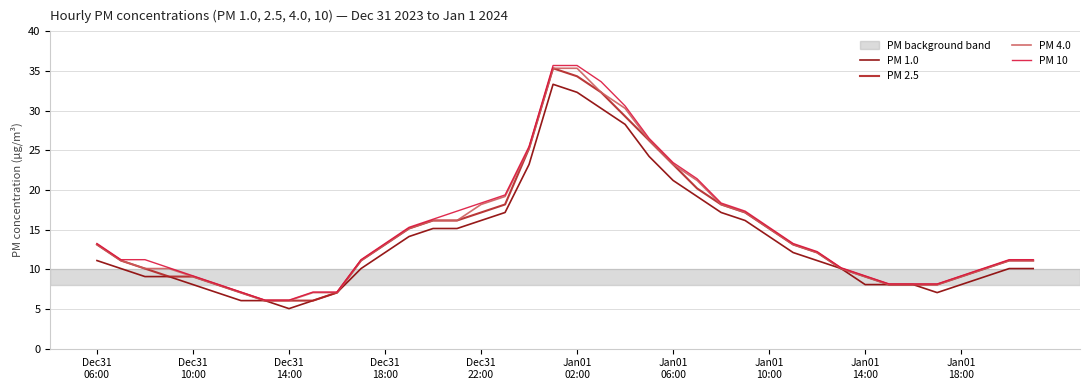

What is the lowest value of the PM 10 series?

6.1